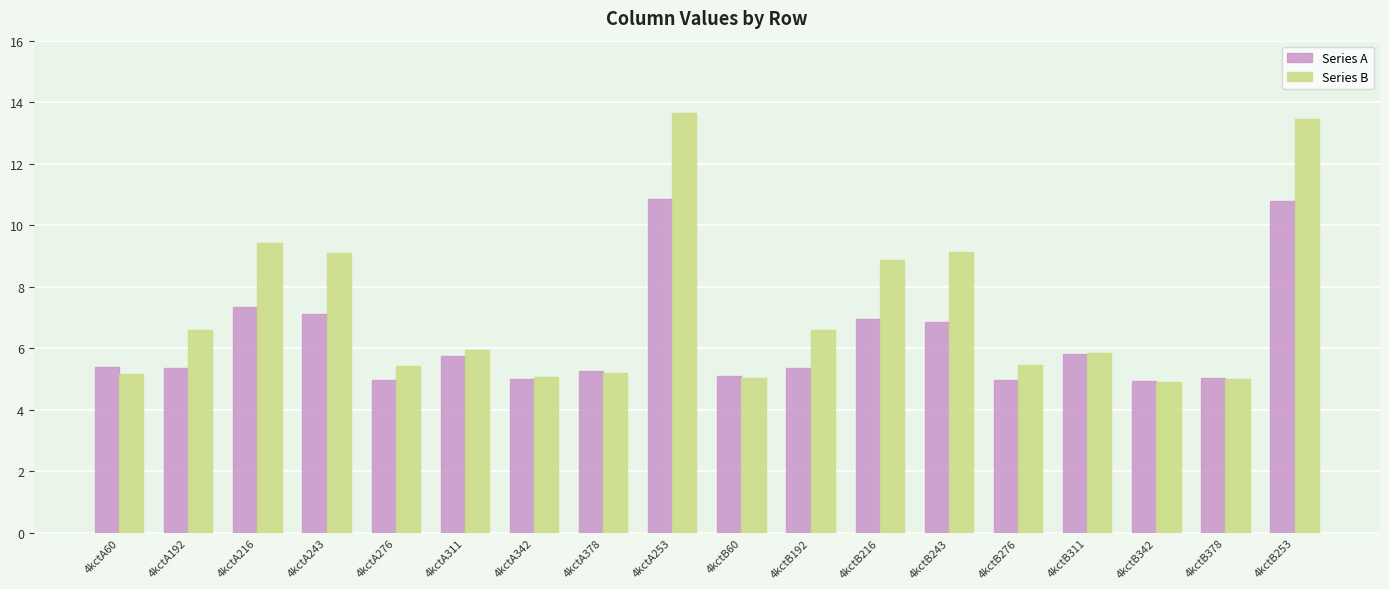

Does the chart contain any negative values?

No